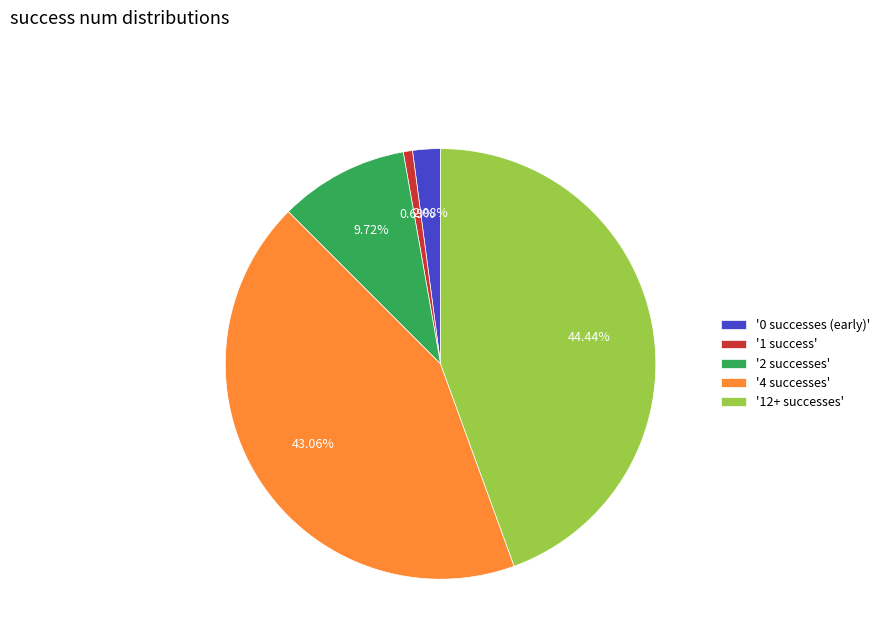

Combined, do '2 successes' and '12+ successes' account for over 50%?

Yes